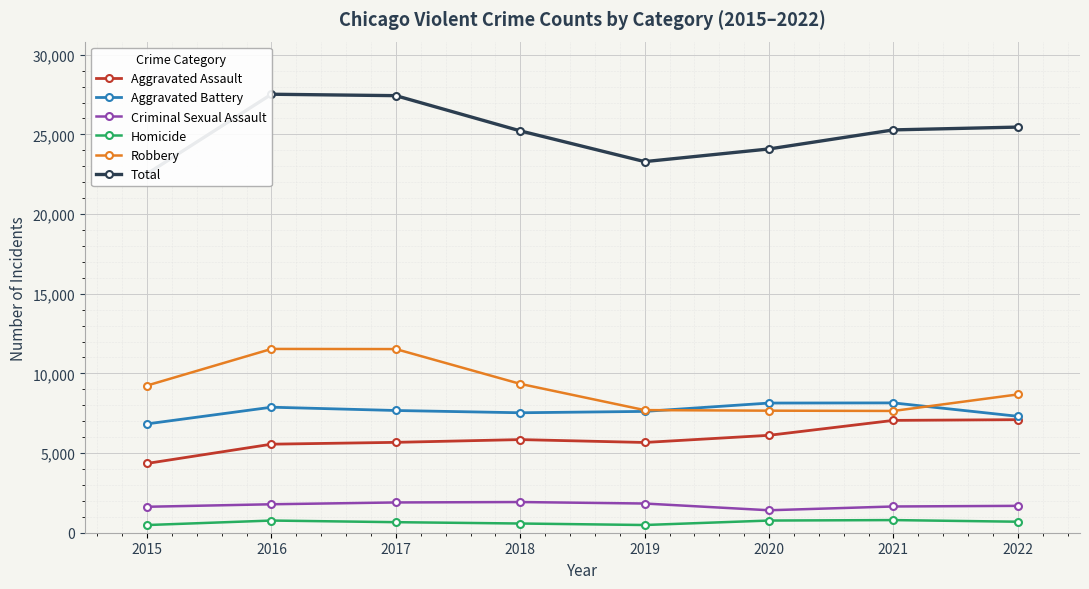

What are all the series names shown in the legend?

Aggravated Assault, Aggravated Battery, Criminal Sexual Assault, Homicide, Robbery, Total